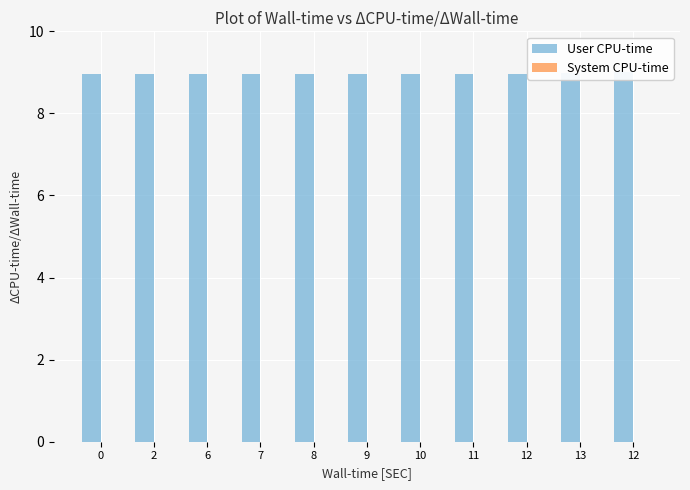

What is the label of the 10th bar from the right?

2